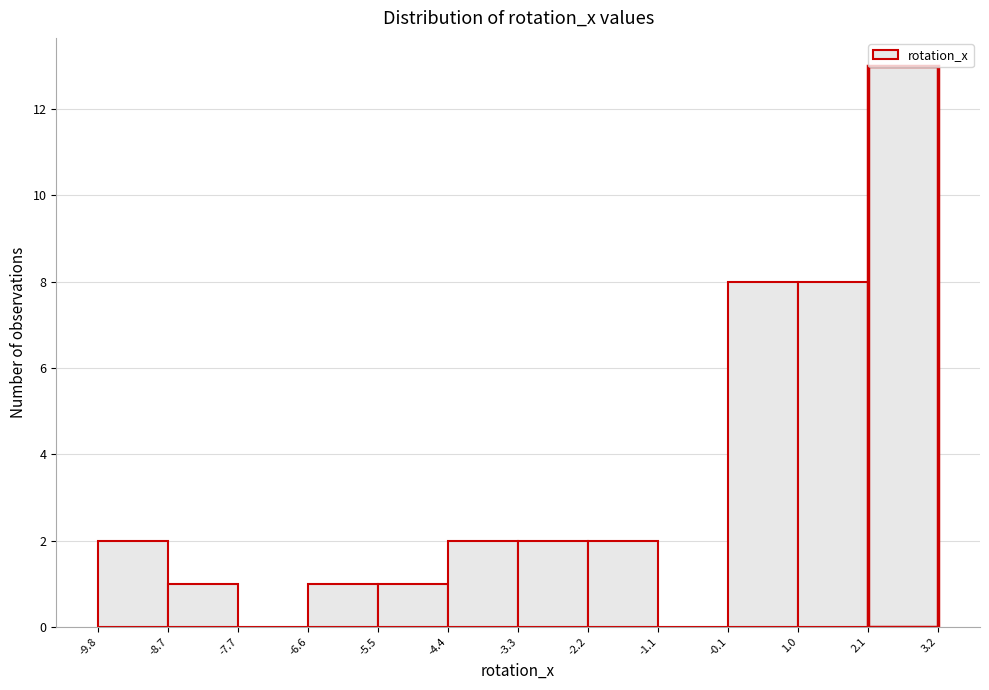

Over which range of the x-axis is the bar tallest?

2.1 to 3.2